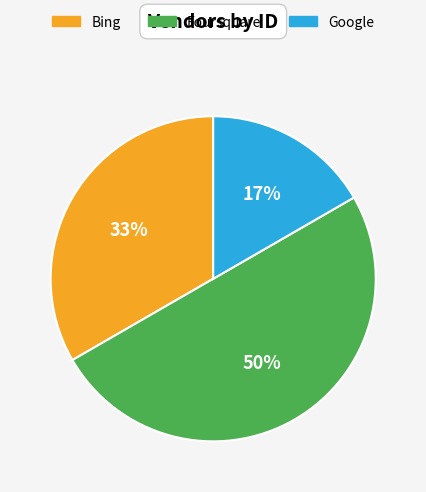

To the nearest percent, what portion does Google represent?

17%